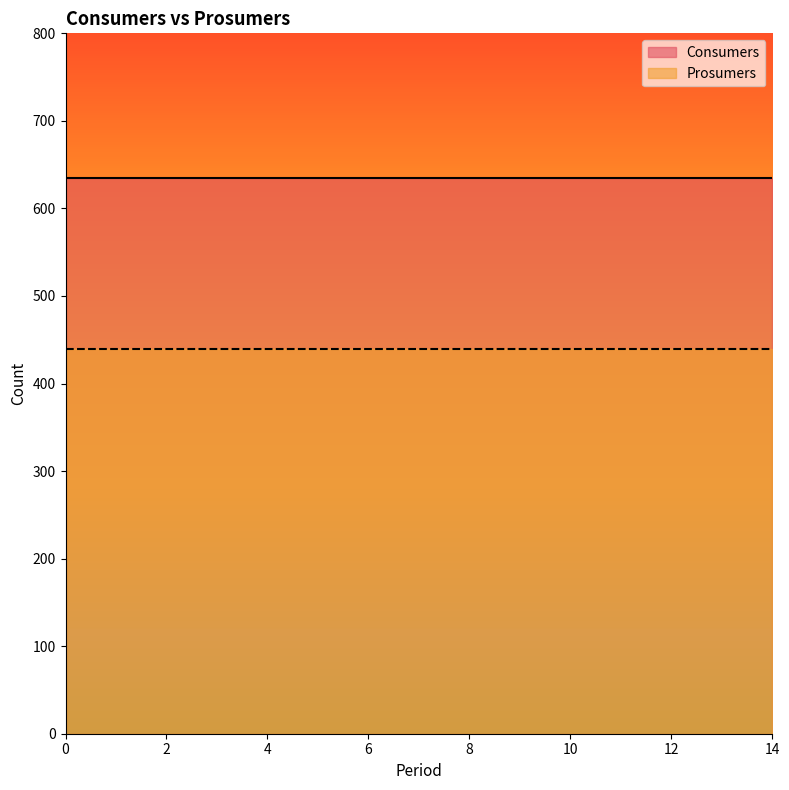

True or false: Prosumers and Consumers cross at least once.

False